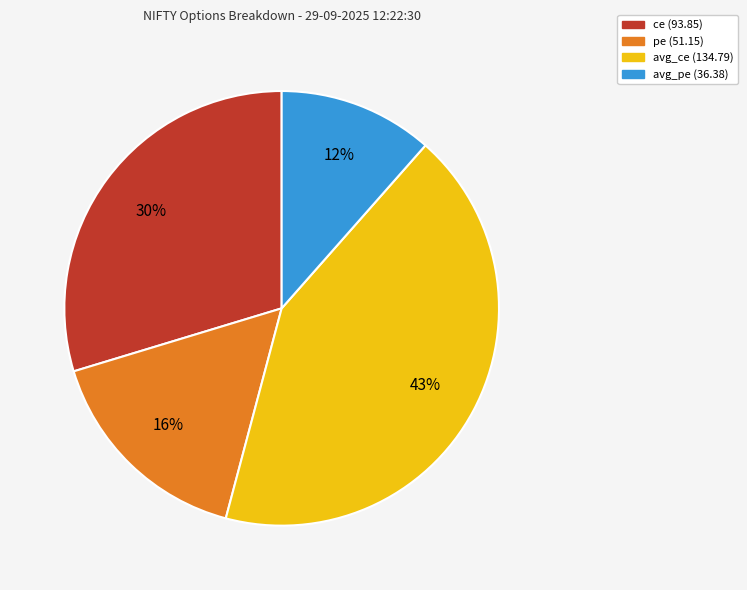

Does ce (93.85) represent more than half of the total?

No